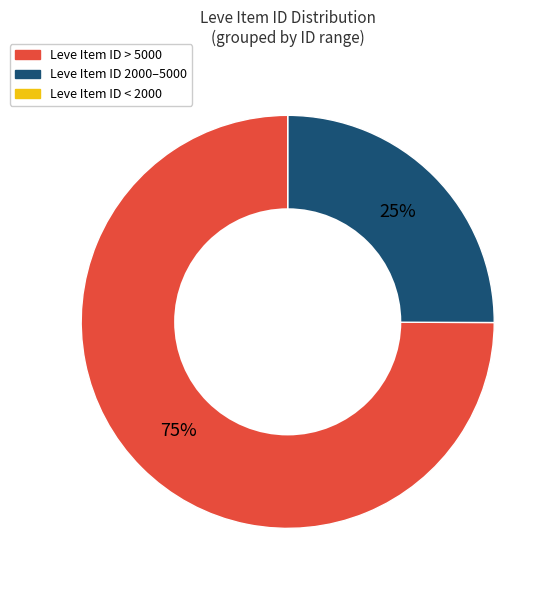

Does any single category account for the majority?

Yes